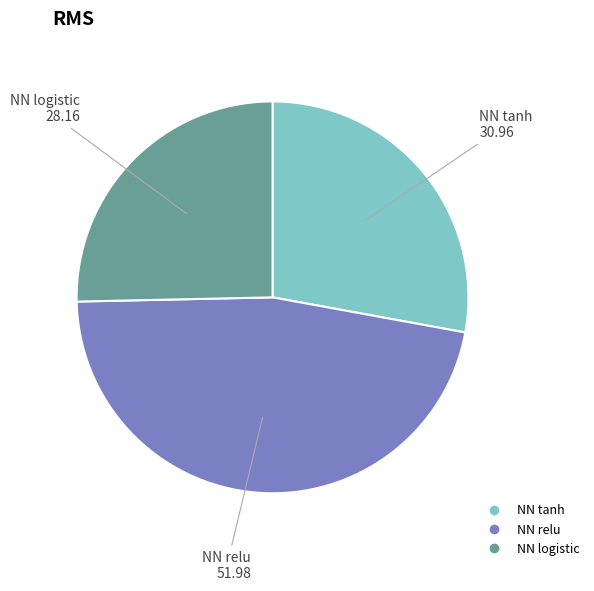

Which category has the biggest portion of the pie?

NN relu